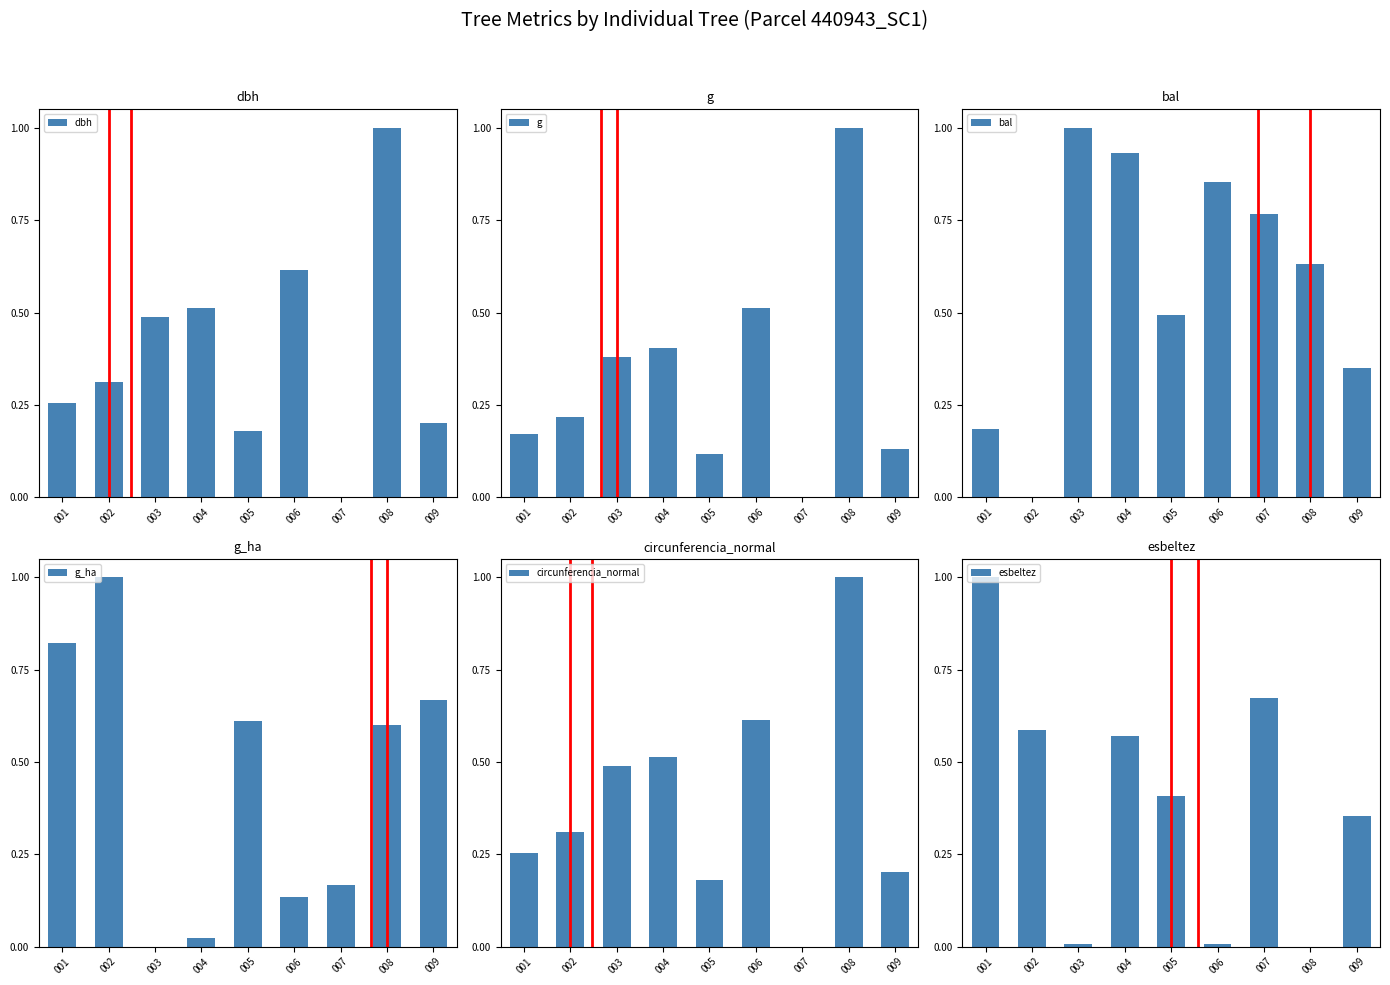

Which label corresponds to the largest value in the chart?

008